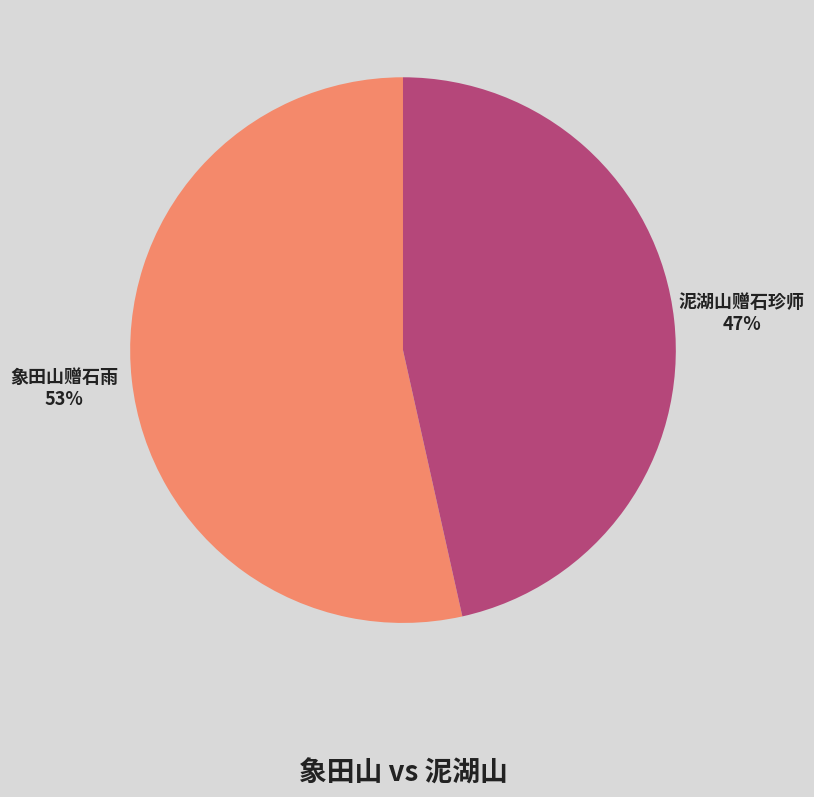

Rank the categories by value from highest to lowest.

象田山赠石雨, 泥湖山赠石珍师